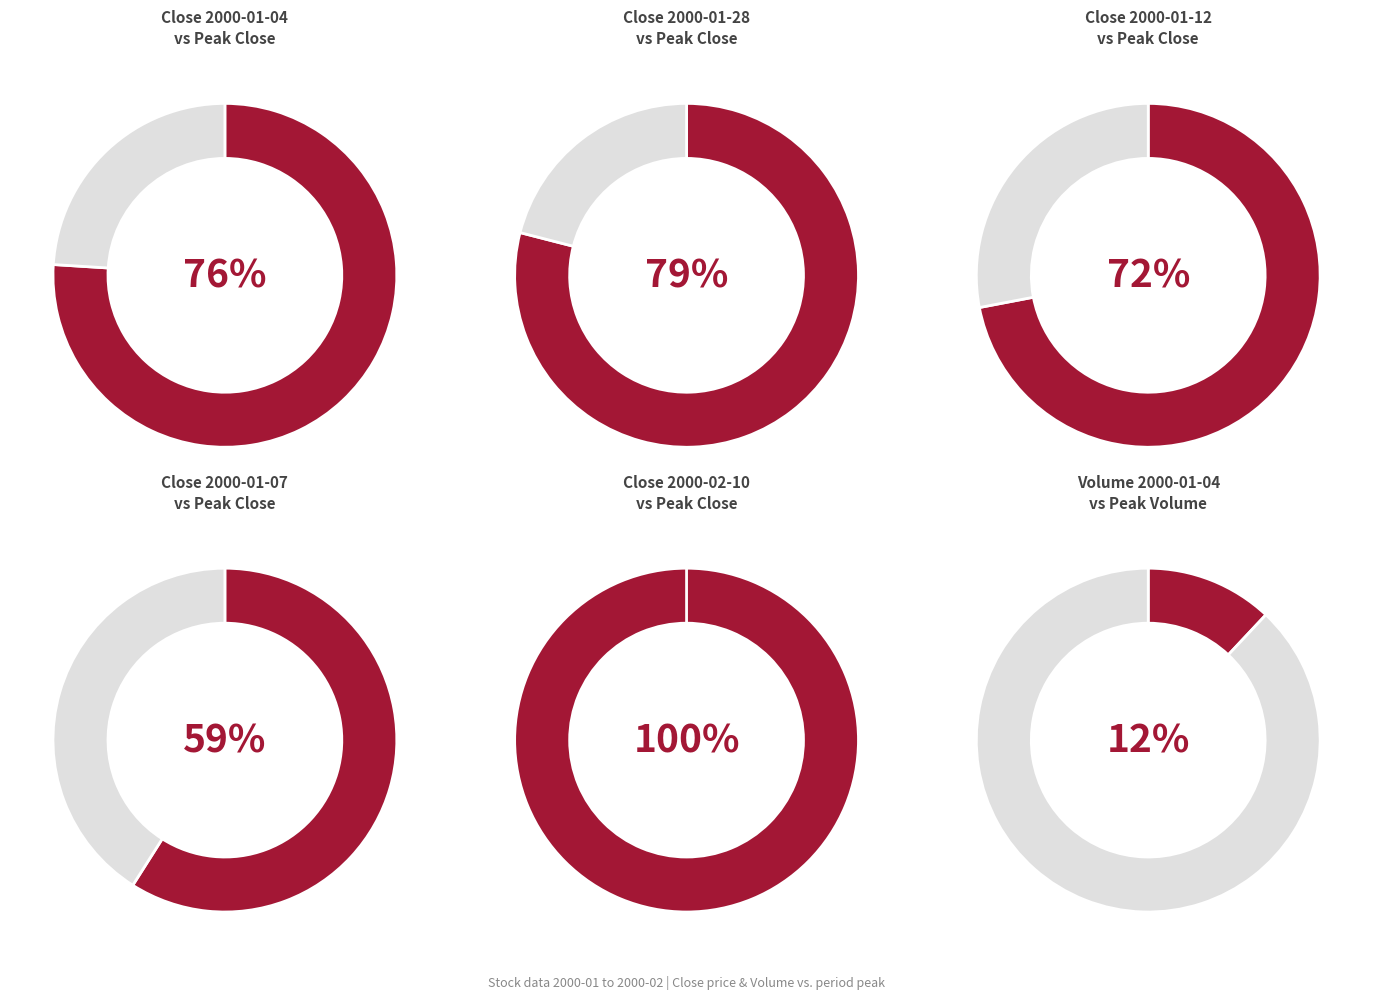

Combined, do 2000-01-06 and 2000-01-07 account for over 50%?

No